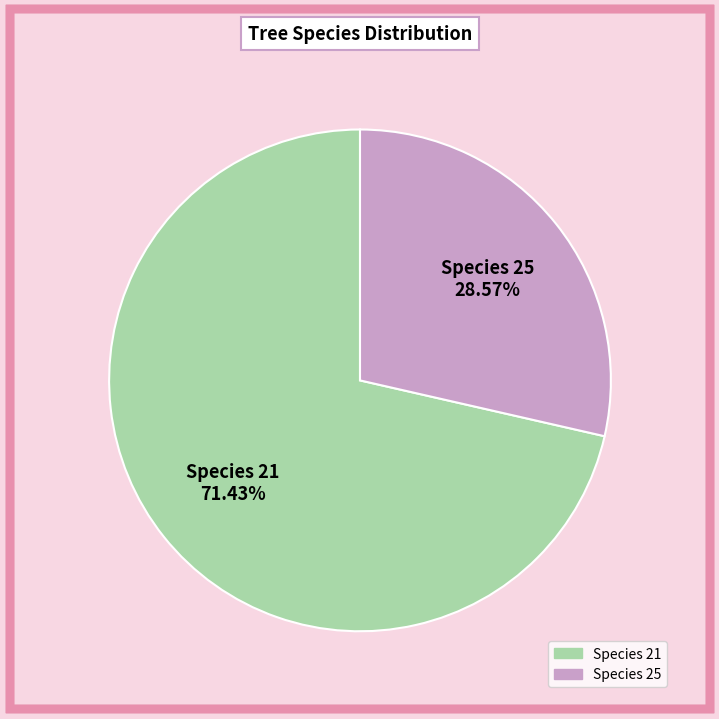

Is there a majority slice in this chart?

Yes